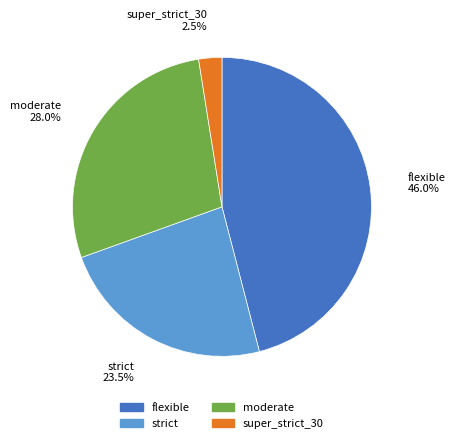

To the nearest percent, what percentage of the pie is flexible?

46%